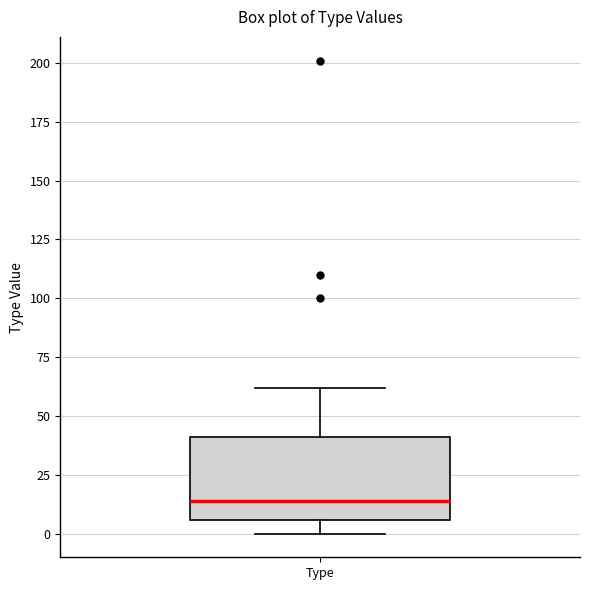

Transcribe this box plot: give where the median line is, the range the box spans, and where the two whiskers end, as read against the y-axis. The values are not printed on the chart, so give them approximately, as read against the axis.

median 15, box 5 to 40, whiskers 0 to 60